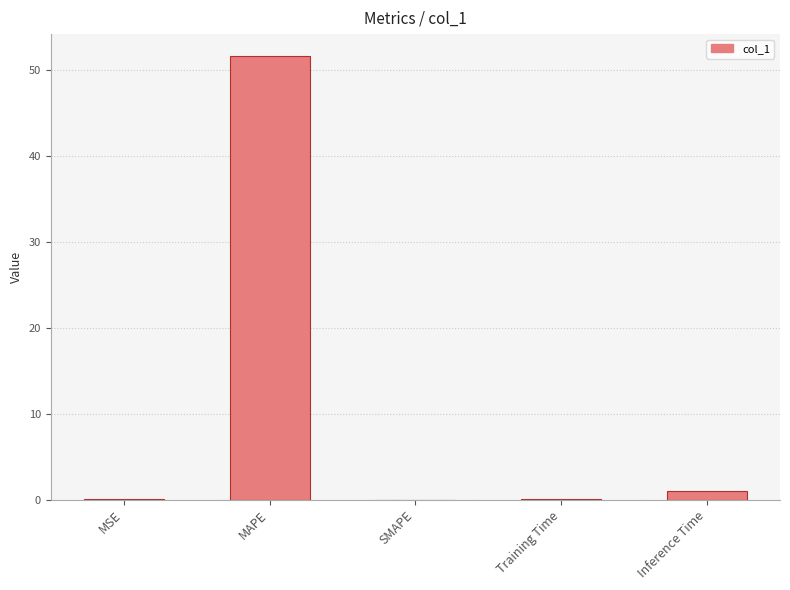

What is the difference between the values at MSE and MAPE?

51.6